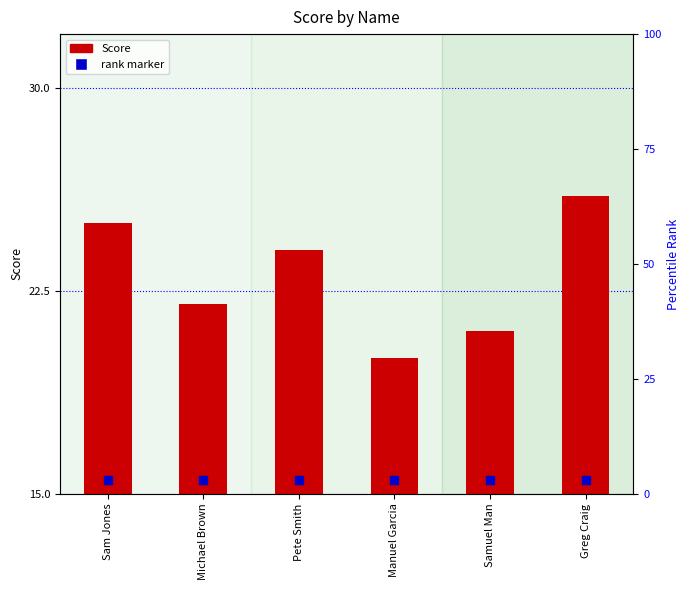

What position from the right is Greg Craig?

1